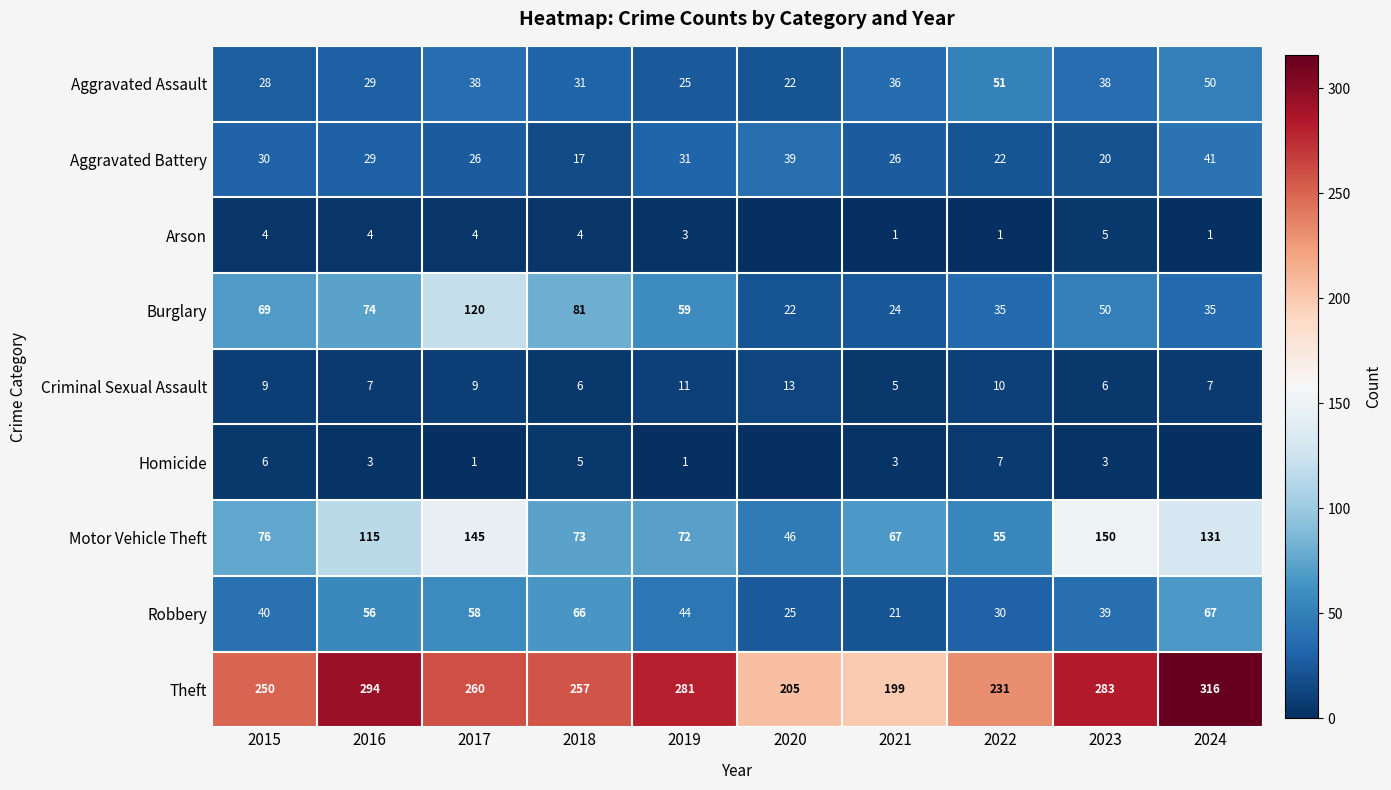

What is the minimum value for Robbery?

21